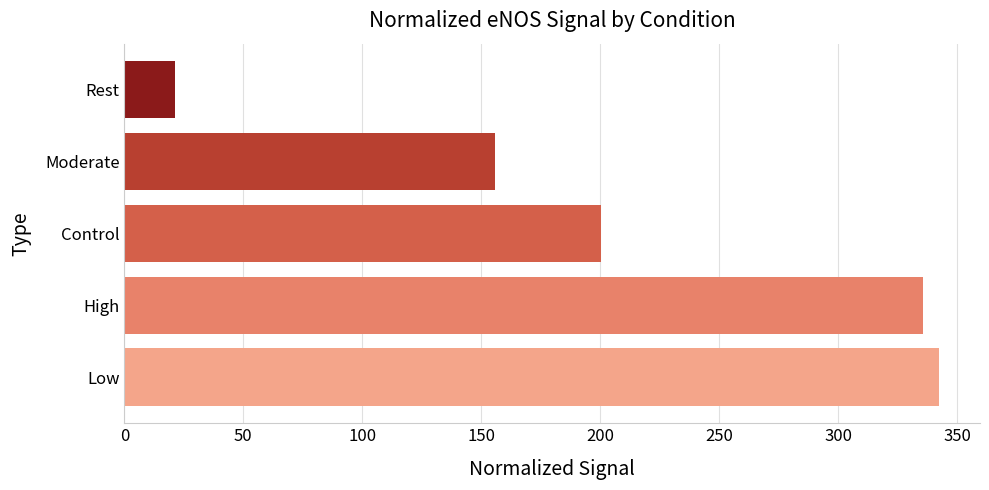

Rank the categories by value from highest to lowest.

Low, High, Control, Moderate, Rest